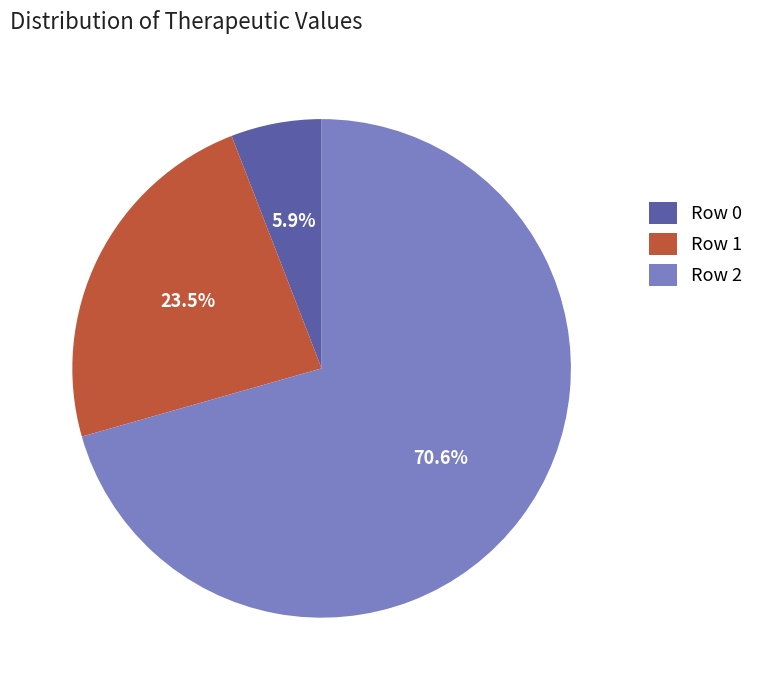

Which category has the smallest portion of the pie?

Row 0